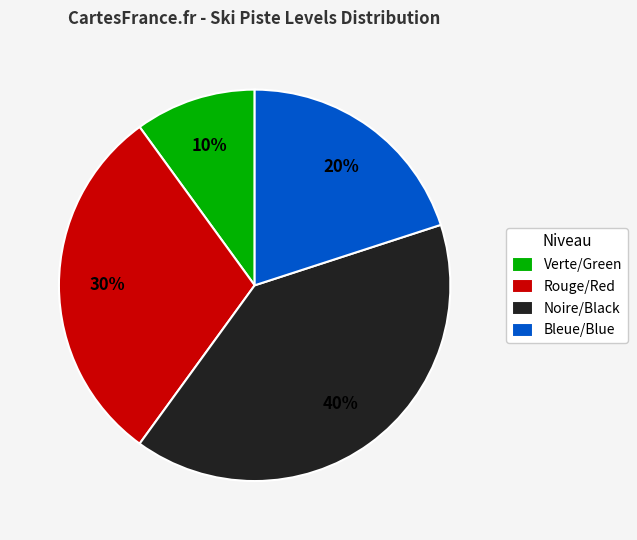

Does Verte/Green represent more than half of the total?

No